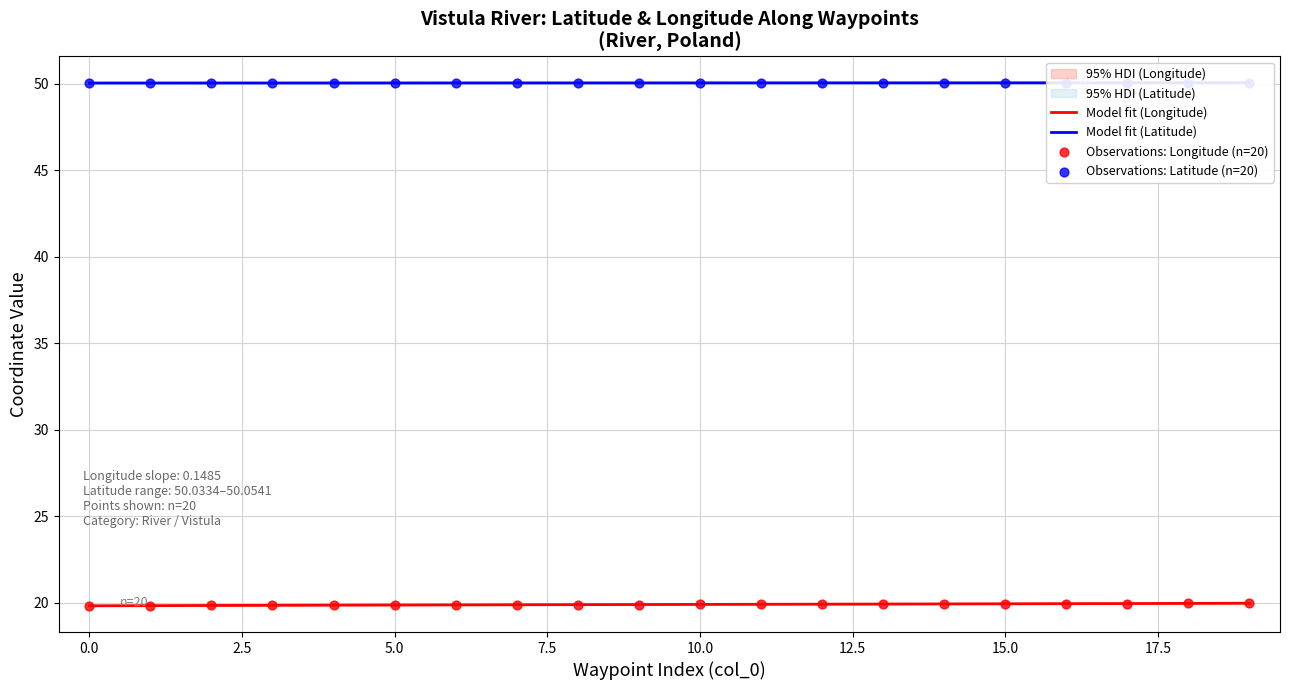

Which series reaches the minimum Y coordinate?

Longitude